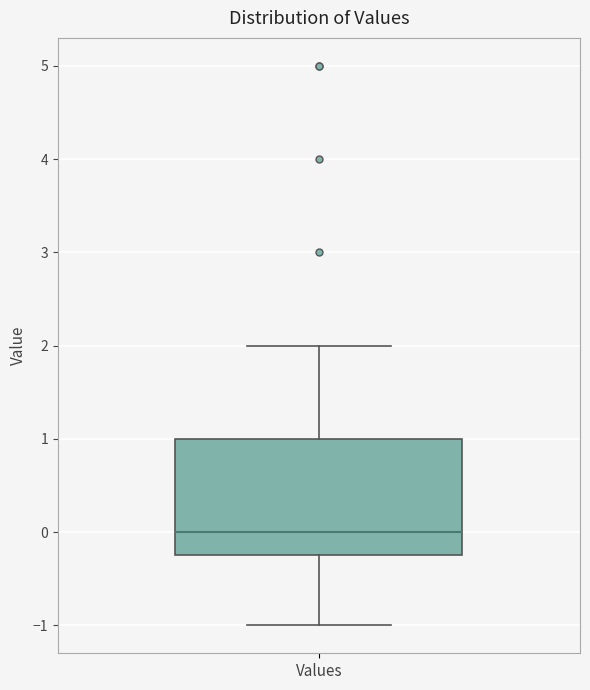

Where is the lower edge of the box for Values on the y-axis? The values are not printed on the chart, so give them approximately, as read against the axis.

-0.2